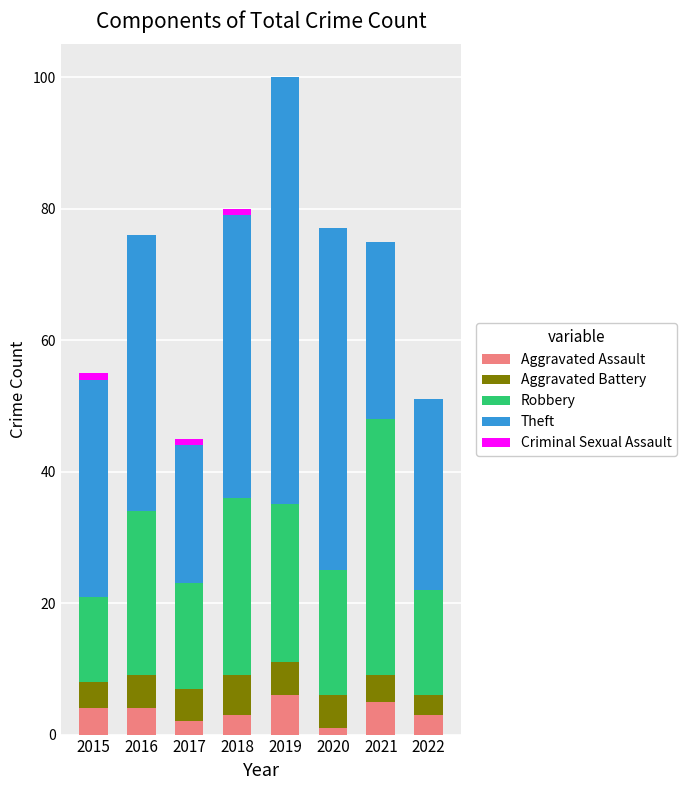

At which category is the sum across all series the highest?

2019